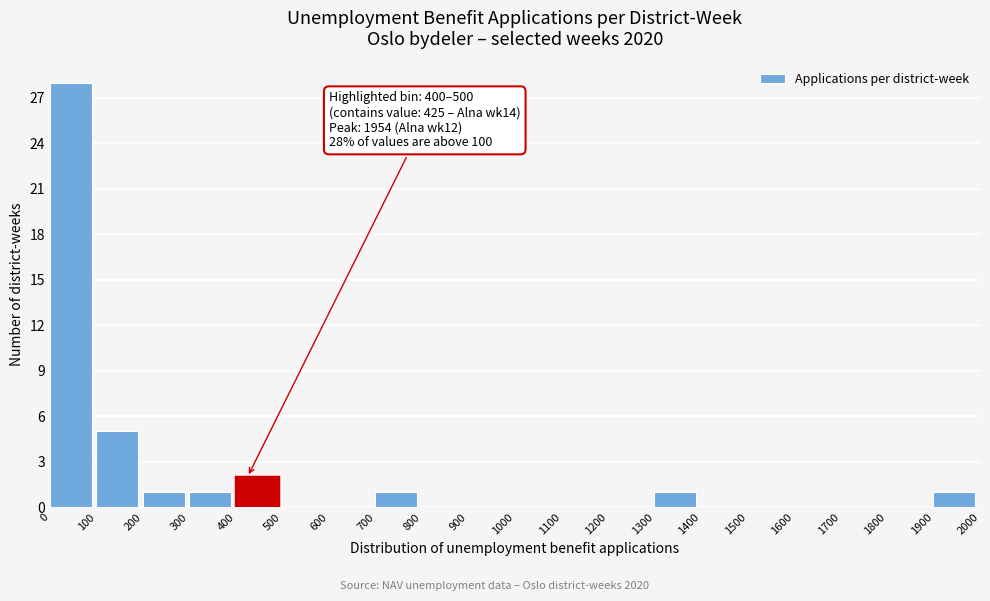

Over which range of the x-axis is the bar tallest?

0 to 100